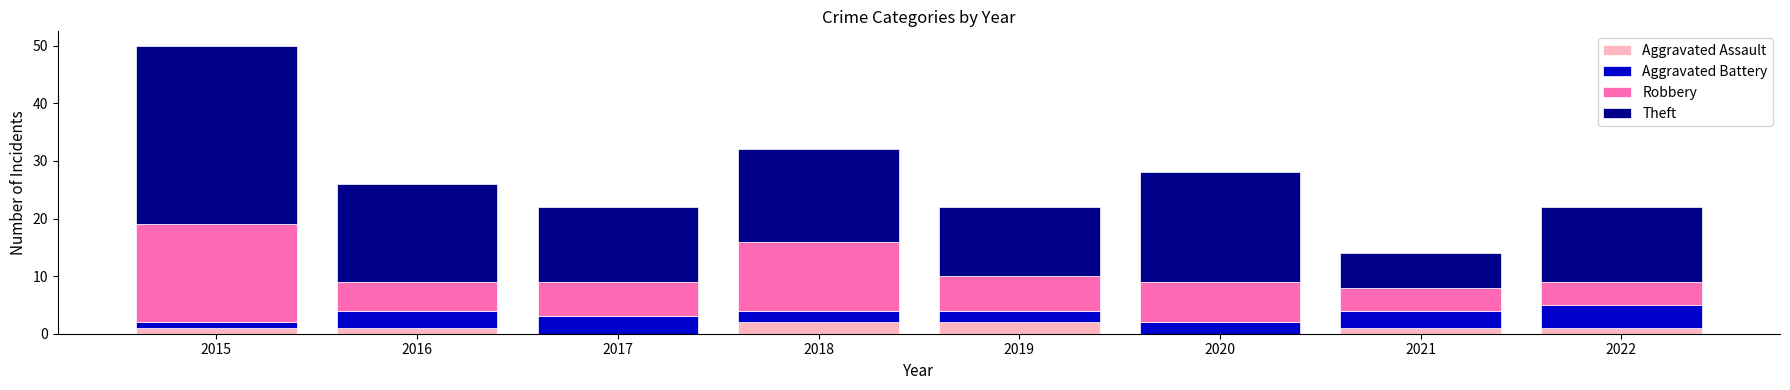

At which category is the sum across all series the highest?

2015